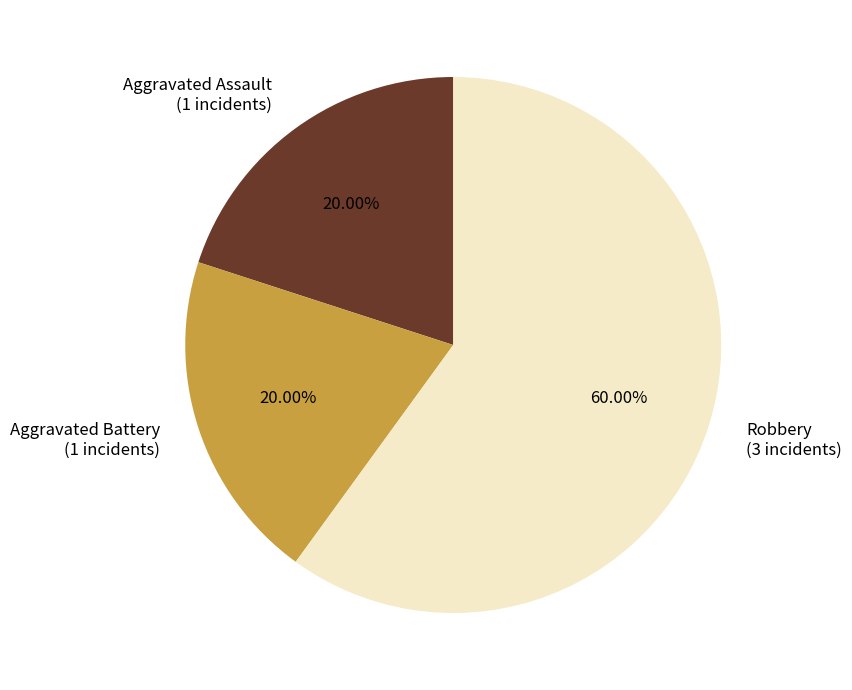

What percentage is the Aggravated Battery slice, to the nearest percent?

20%